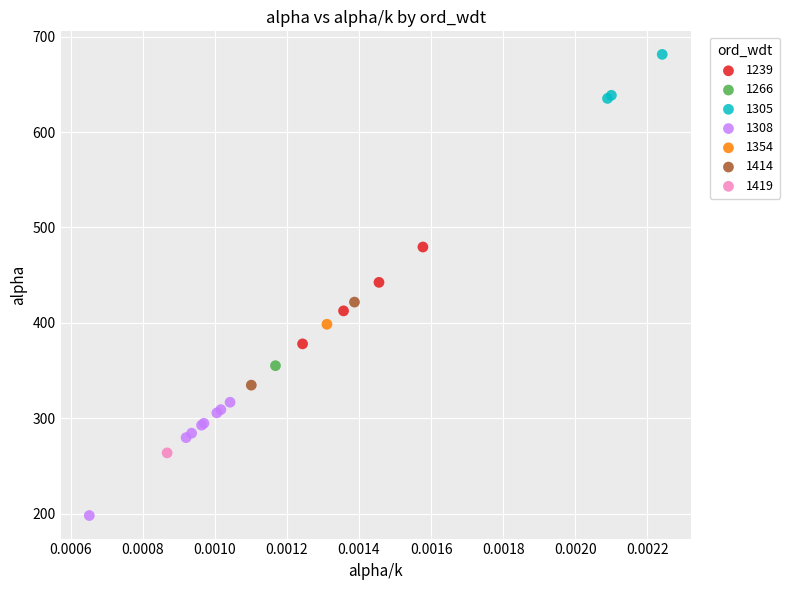

What are all the series names shown in the legend?

1239, 1266, 1305, 1308, 1354, 1414, 1419